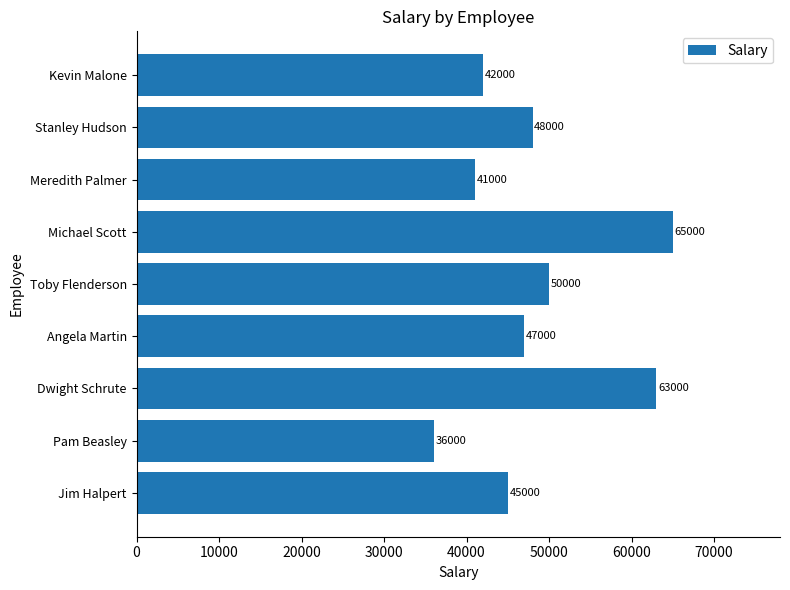

True or false: the data shows 47000 at Angela Martin.

True